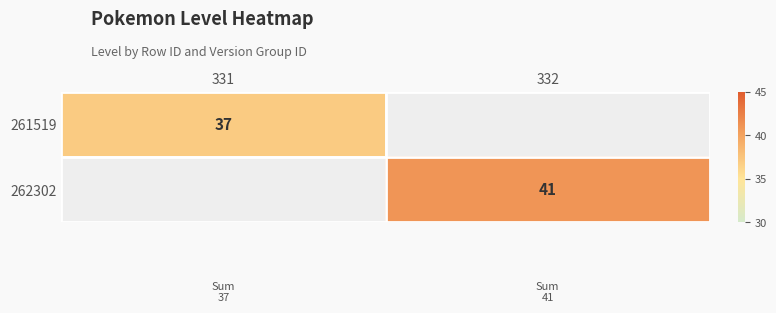

Is the value of 261519 at 331 greater than the value of 262302 at 332?

No